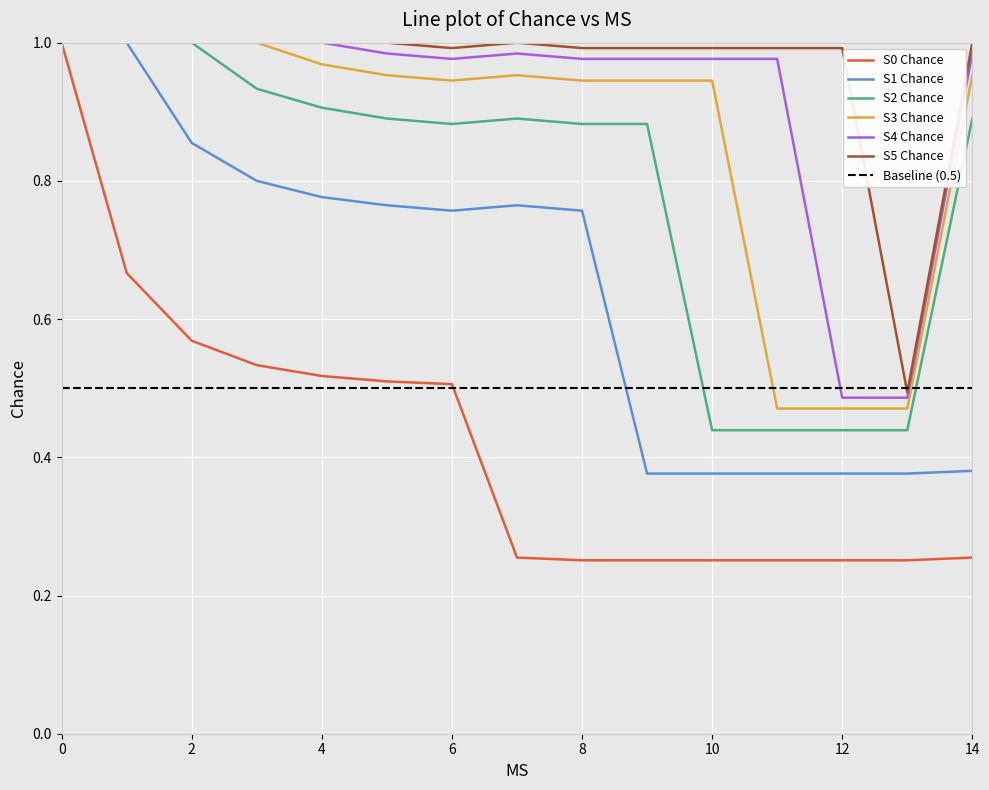

What is the minimum value for S4 Chance?

0.5